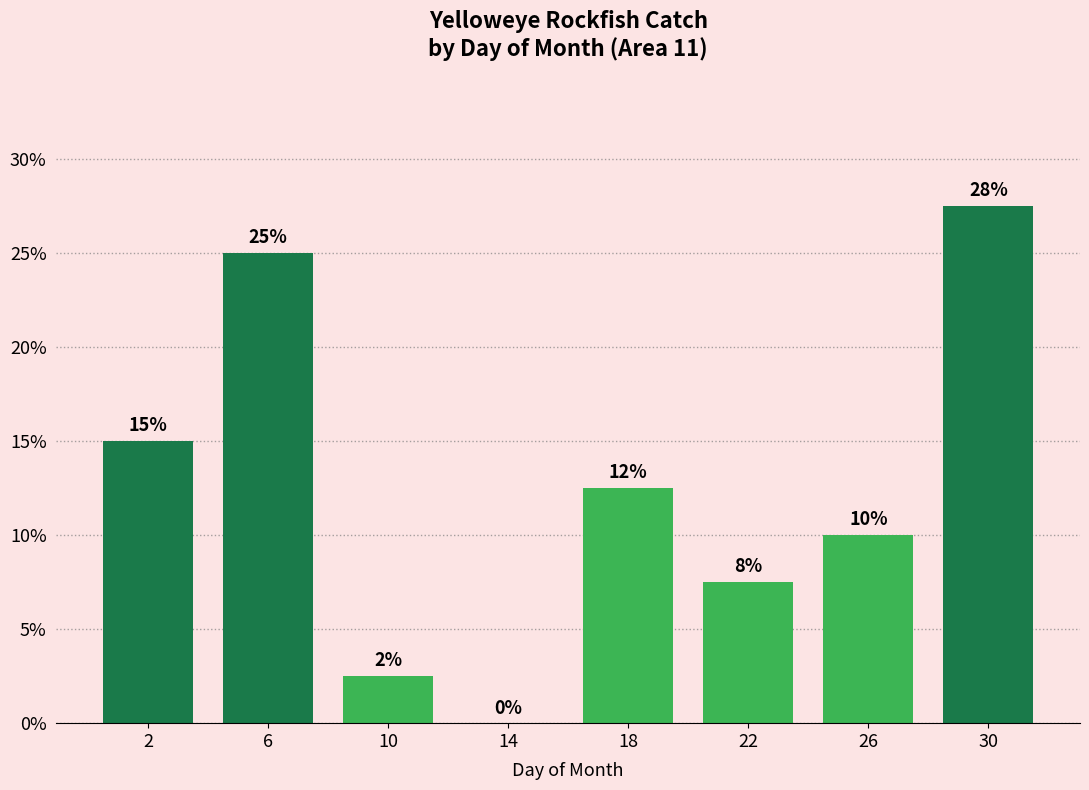

Read the value at 2.

15.0